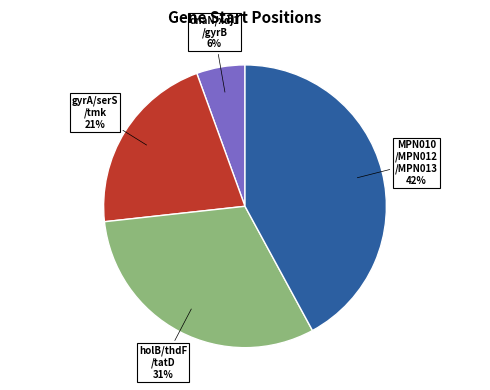

To the nearest percent, what is the average slice percentage?

25%